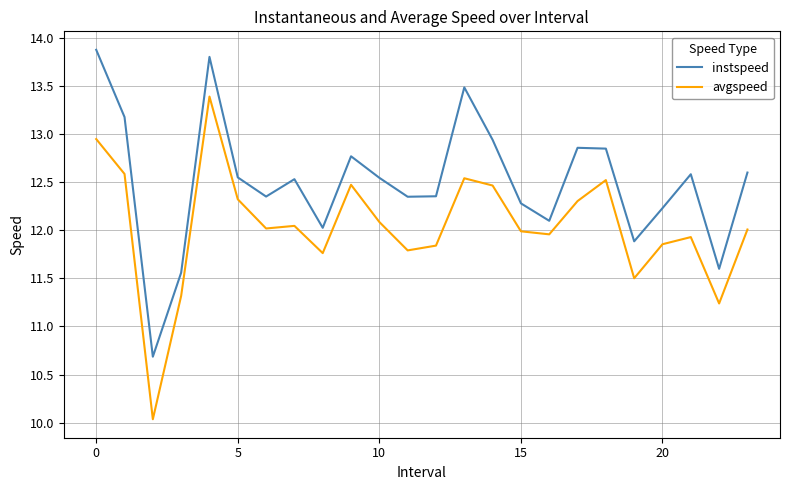

Rank the series by their average value, from lowest to highest.

avgspeed, instspeed